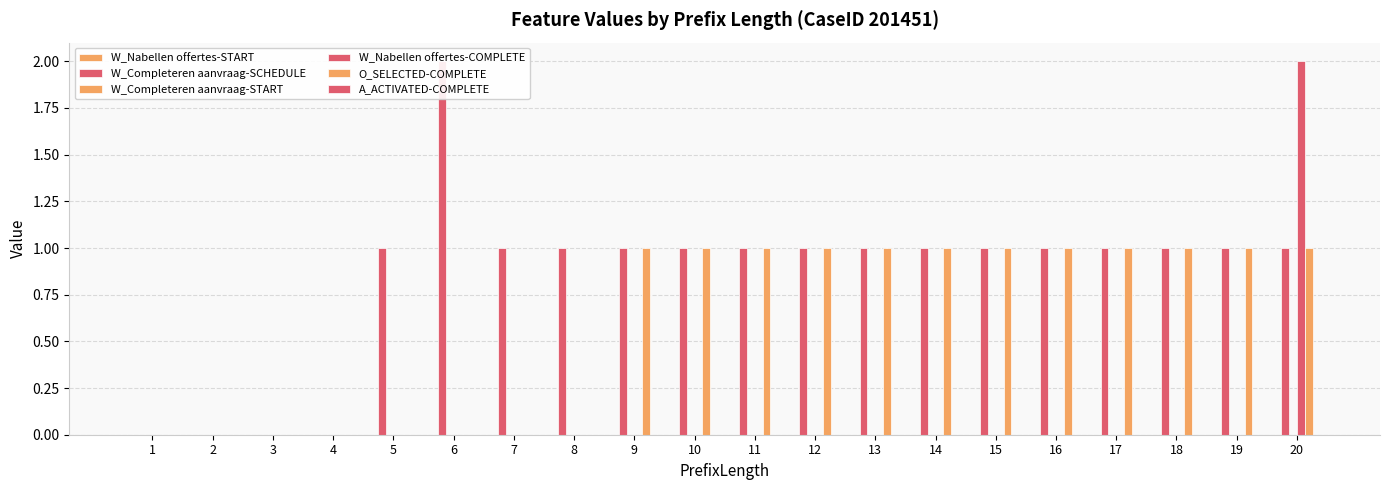

What is the total value across all series at 13?

2